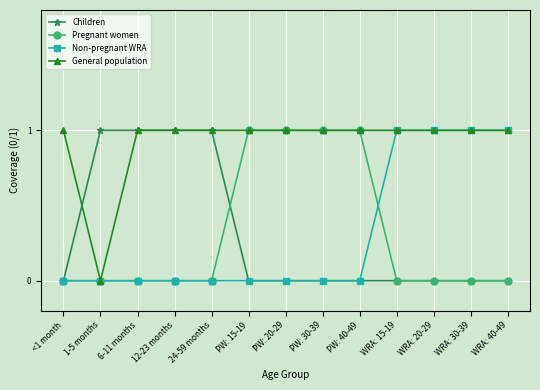

Reading left to right, what are all the values shown in this chart?

Children: <1 month=0	1-5 months=1	6-11 months=1	12-23 months=1	24-59 months=1	PW: 15-19=0	PW: 20-29=0	PW: 30-39=0	PW: 40-49=0	WRA: 15-19=0	WRA: 20-29=0	WRA: 30-39=0	WRA: 40-49=0
Pregnant women: <1 month=0	1-5 months=0	6-11 months=0	12-23 months=0	24-59 months=0	PW: 15-19=1	PW: 20-29=1	PW: 30-39=1	PW: 40-49=1	WRA: 15-19=0	WRA: 20-29=0	WRA: 30-39=0	WRA: 40-49=0
Non-pregnant WRA: <1 month=0	1-5 months=0	6-11 months=0	12-23 months=0	24-59 months=0	PW: 15-19=0	PW: 20-29=0	PW: 30-39=0	PW: 40-49=0	WRA: 15-19=1	WRA: 20-29=1	WRA: 30-39=1	WRA: 40-49=1
General population: <1 month=1	1-5 months=0	6-11 months=1	12-23 months=1	24-59 months=1	PW: 15-19=1	PW: 20-29=1	PW: 30-39=1	PW: 40-49=1	WRA: 15-19=1	WRA: 20-29=1	WRA: 30-39=1	WRA: 40-49=1